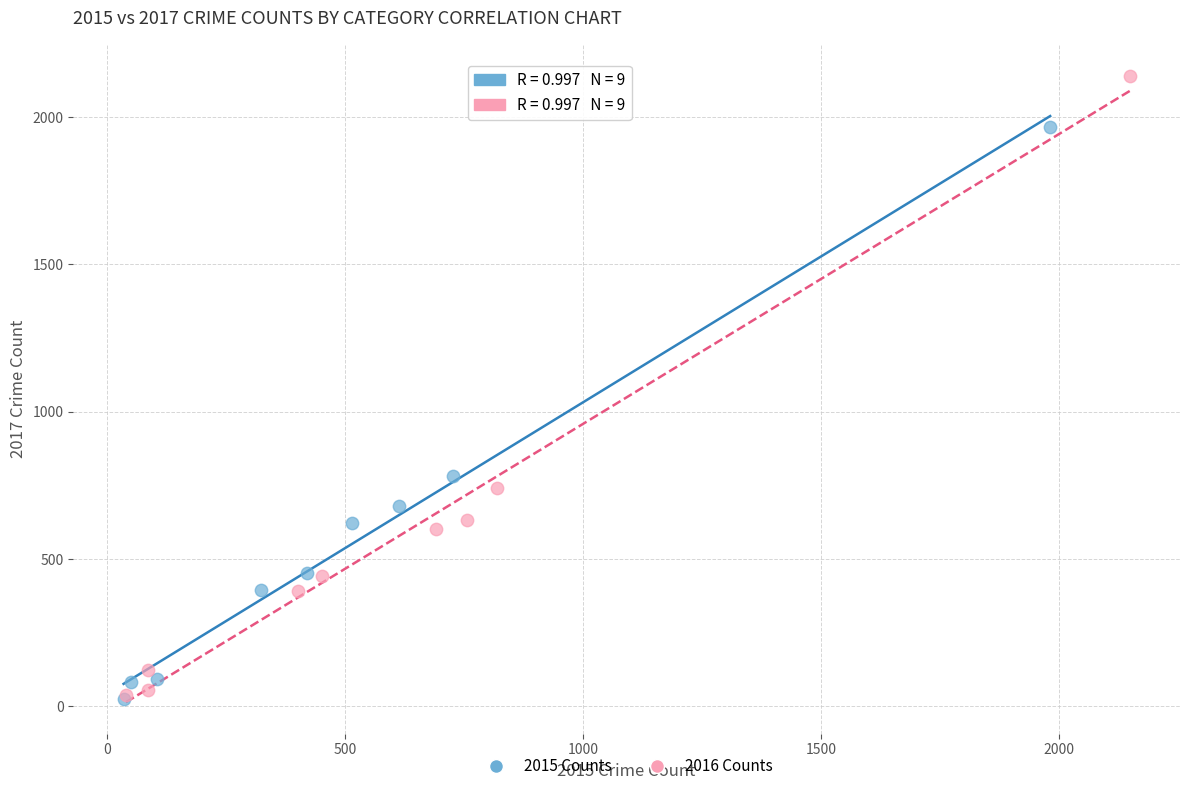

Which series reaches the maximum Y coordinate?

2016 Counts